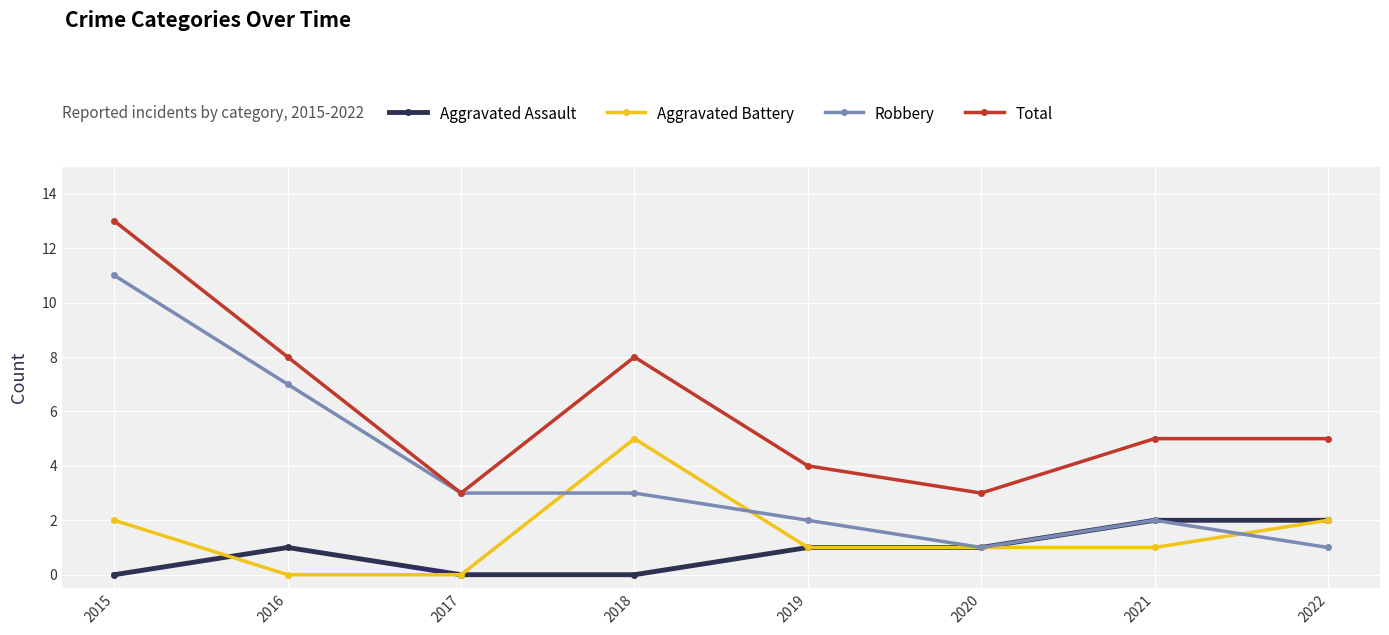

At how many categories does at least one series exceed 7?

3